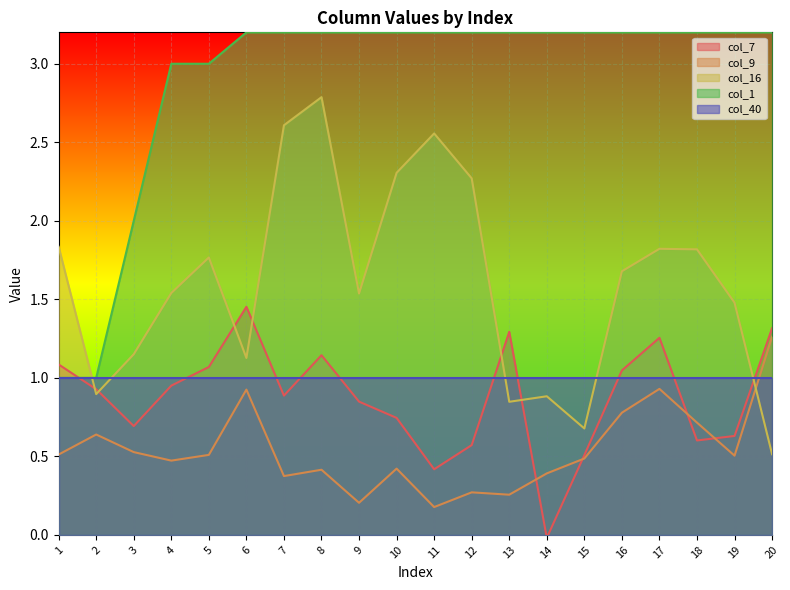

How many data points does each series have?

20